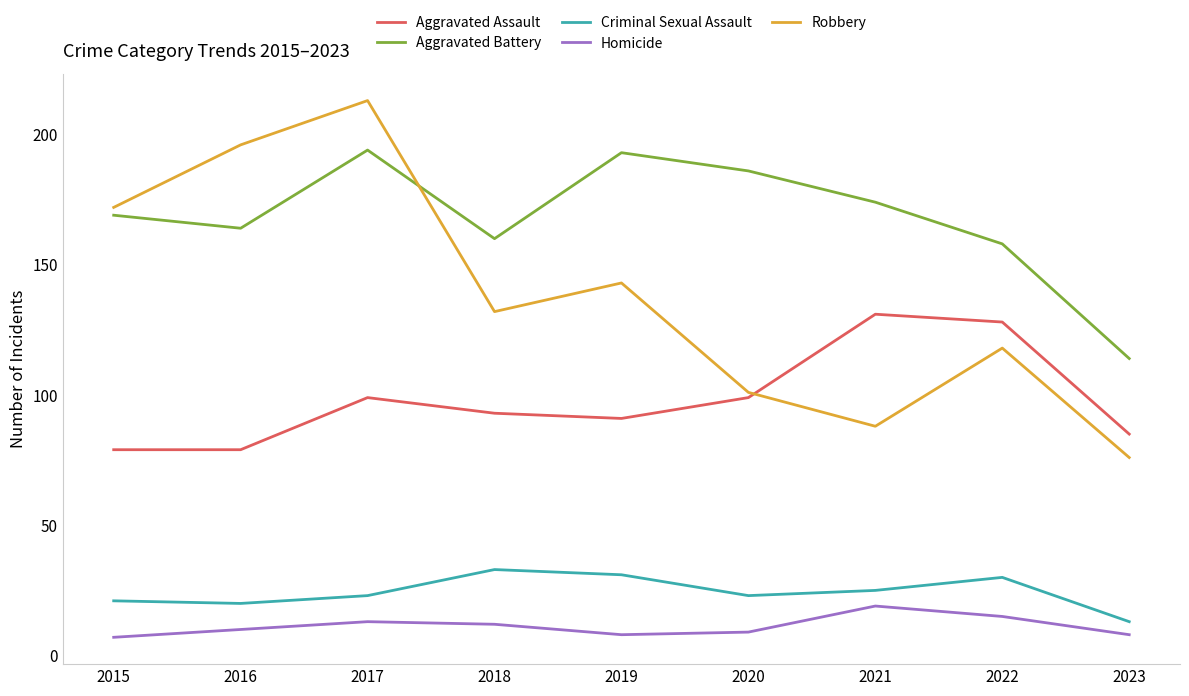

Count the number of categories in the chart.

9